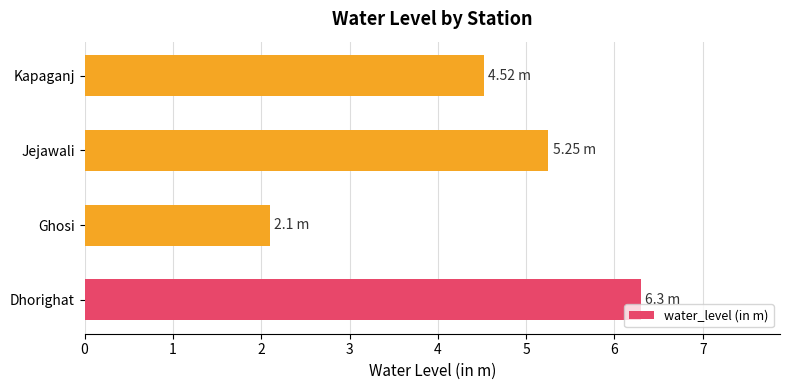

Between Jejawali and Kapaganj, which is larger?

Jejawali